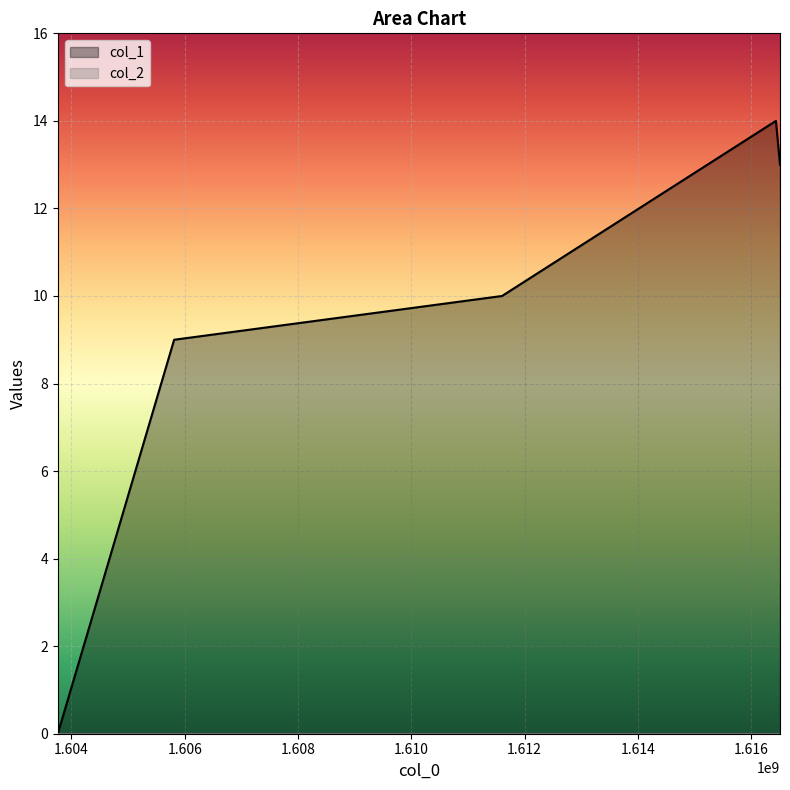

True or false: there are more than 0 points higher than both neighbors.

True